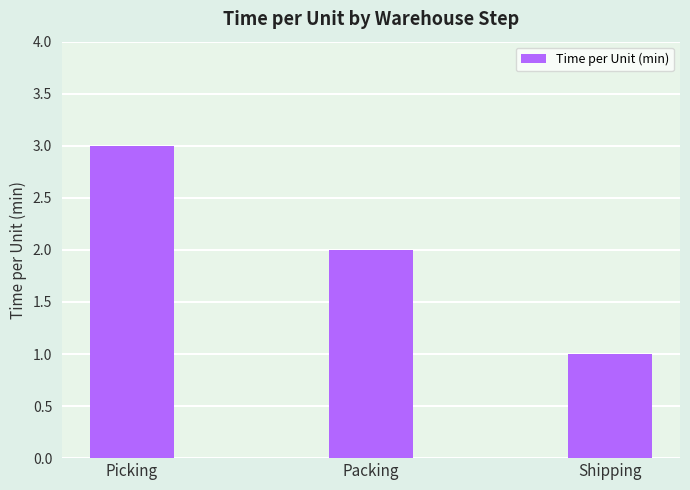

Reading left to right, list all the values displayed in this chart.

Picking=3	Packing=2	Shipping=1